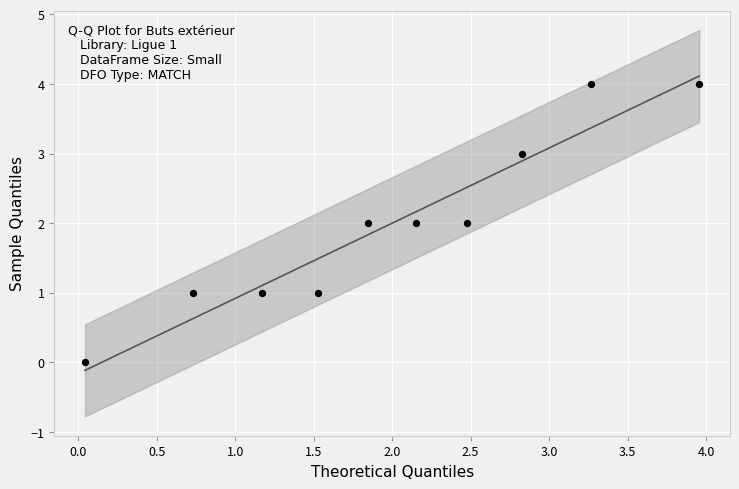

What is the range of Y values (max minus min)?

4